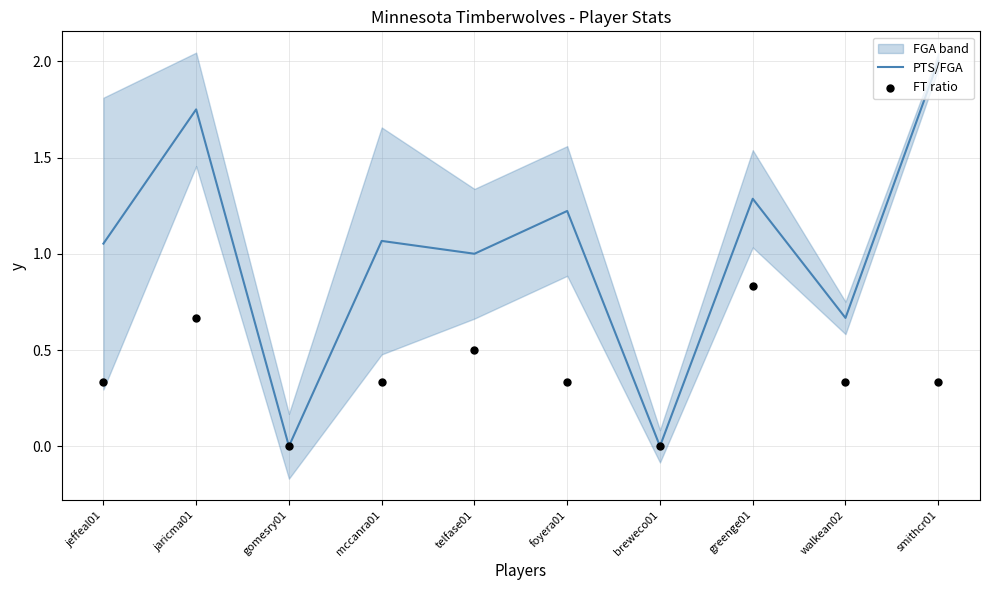

Which series has the largest total across all categories?

PTS/FGA